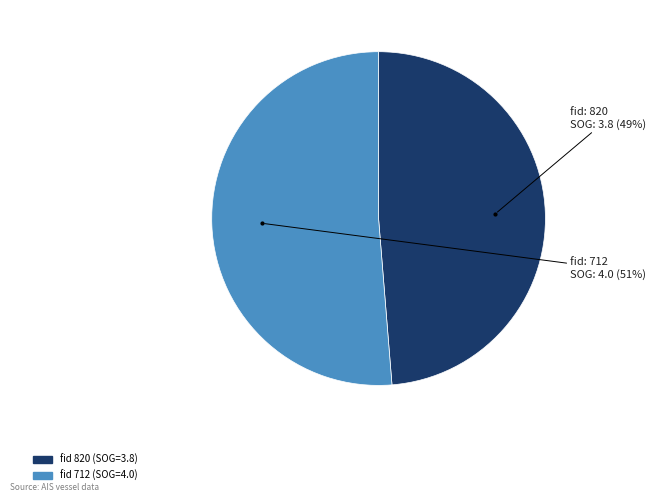

How many segments does this pie chart have?

2